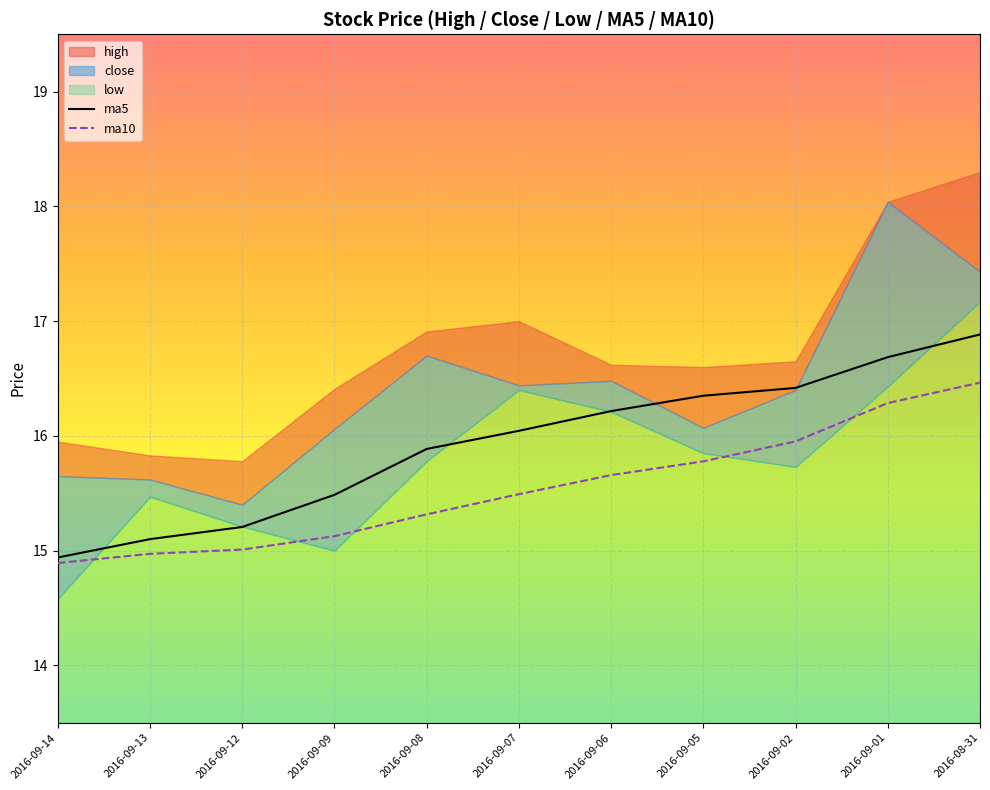

The value of ma5 at 2016-09-12 is 15.2. True or false?

True